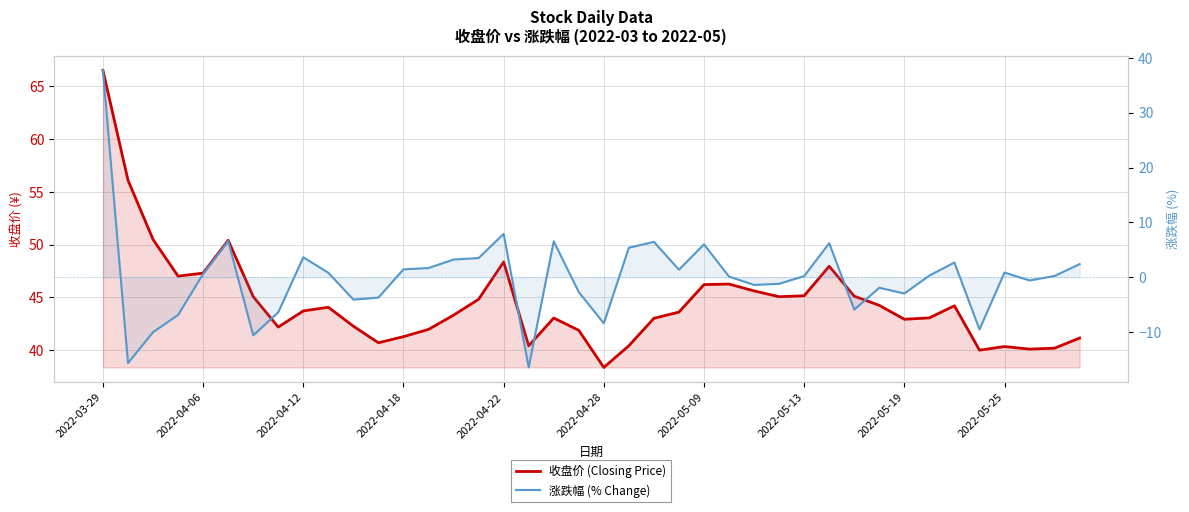

What is the greatest value displayed?

66.5